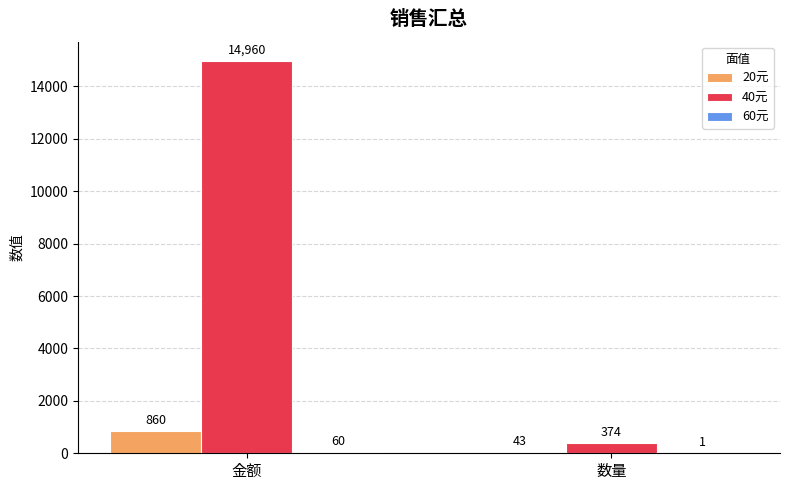

How many data points does each series have?

2